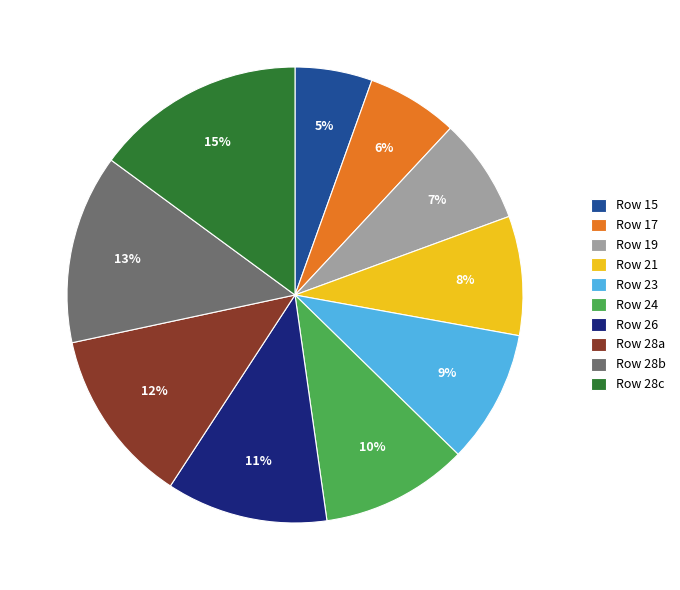

Count the number of slices in the pie.

10